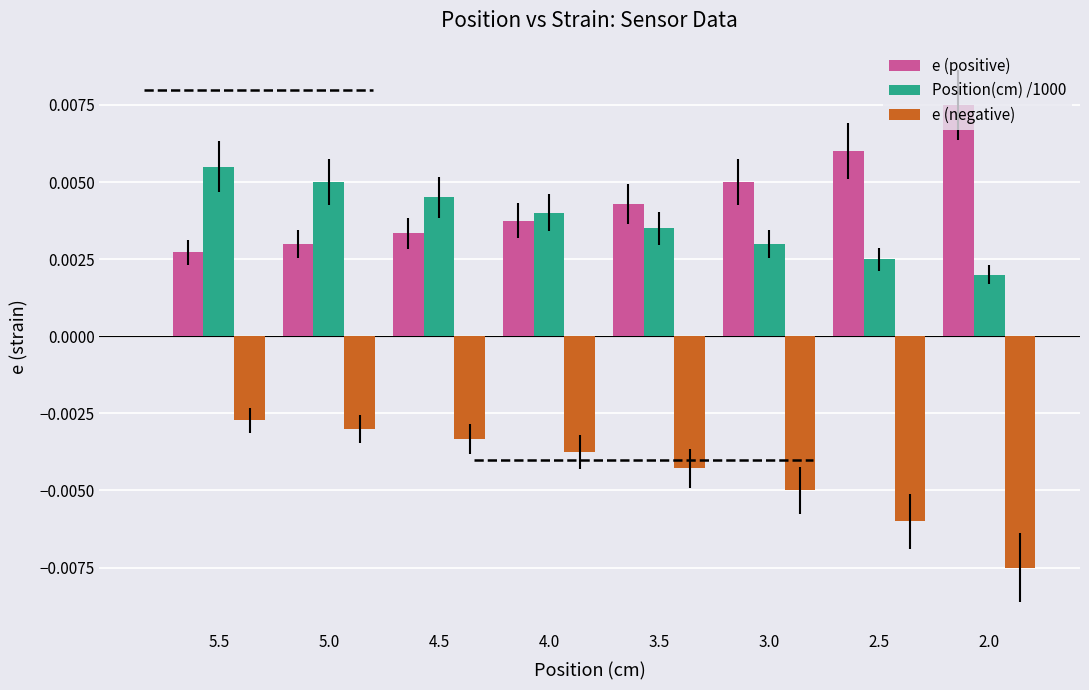

List the series in order of their peak value, lowest first.

e (negative), Position(cm) /1000, e (positive)